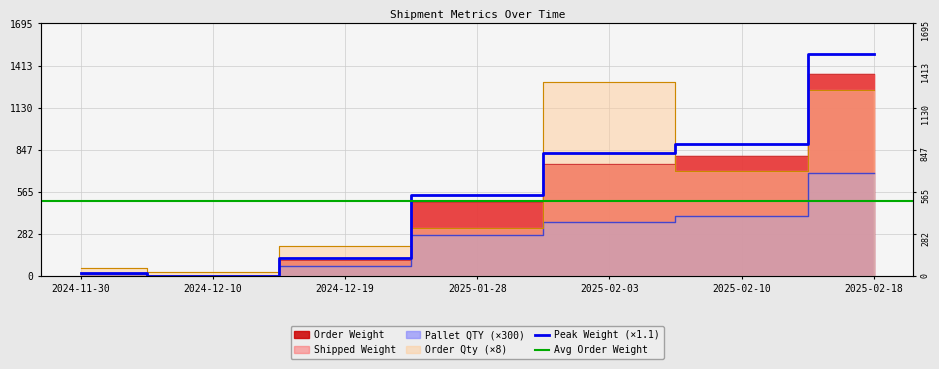

What is the difference between the highest and lowest values at 2024-11-30?

45.2